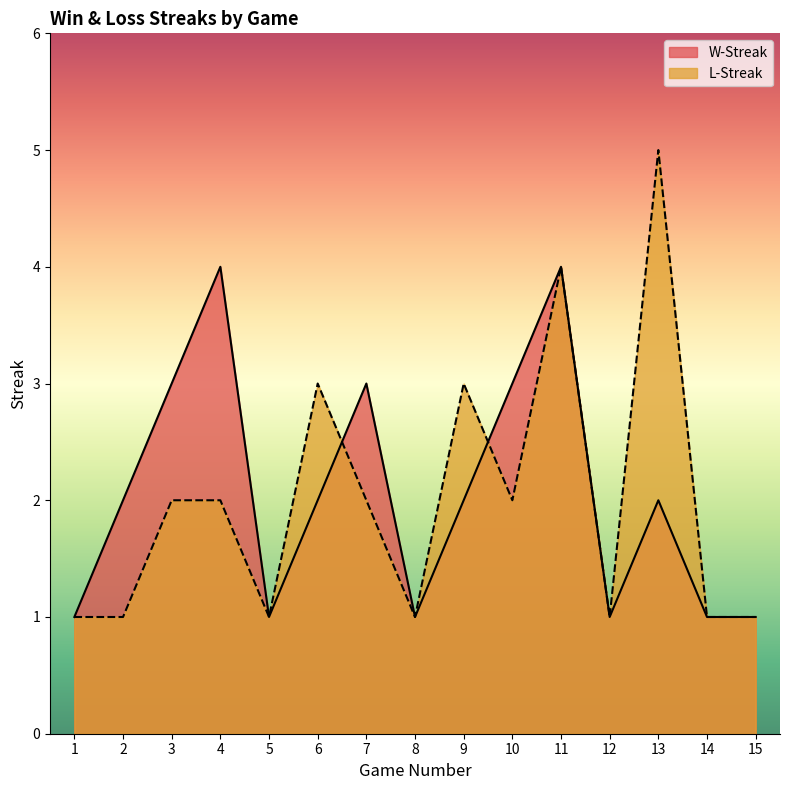

How many data points in L-Streak are less than 2?

7